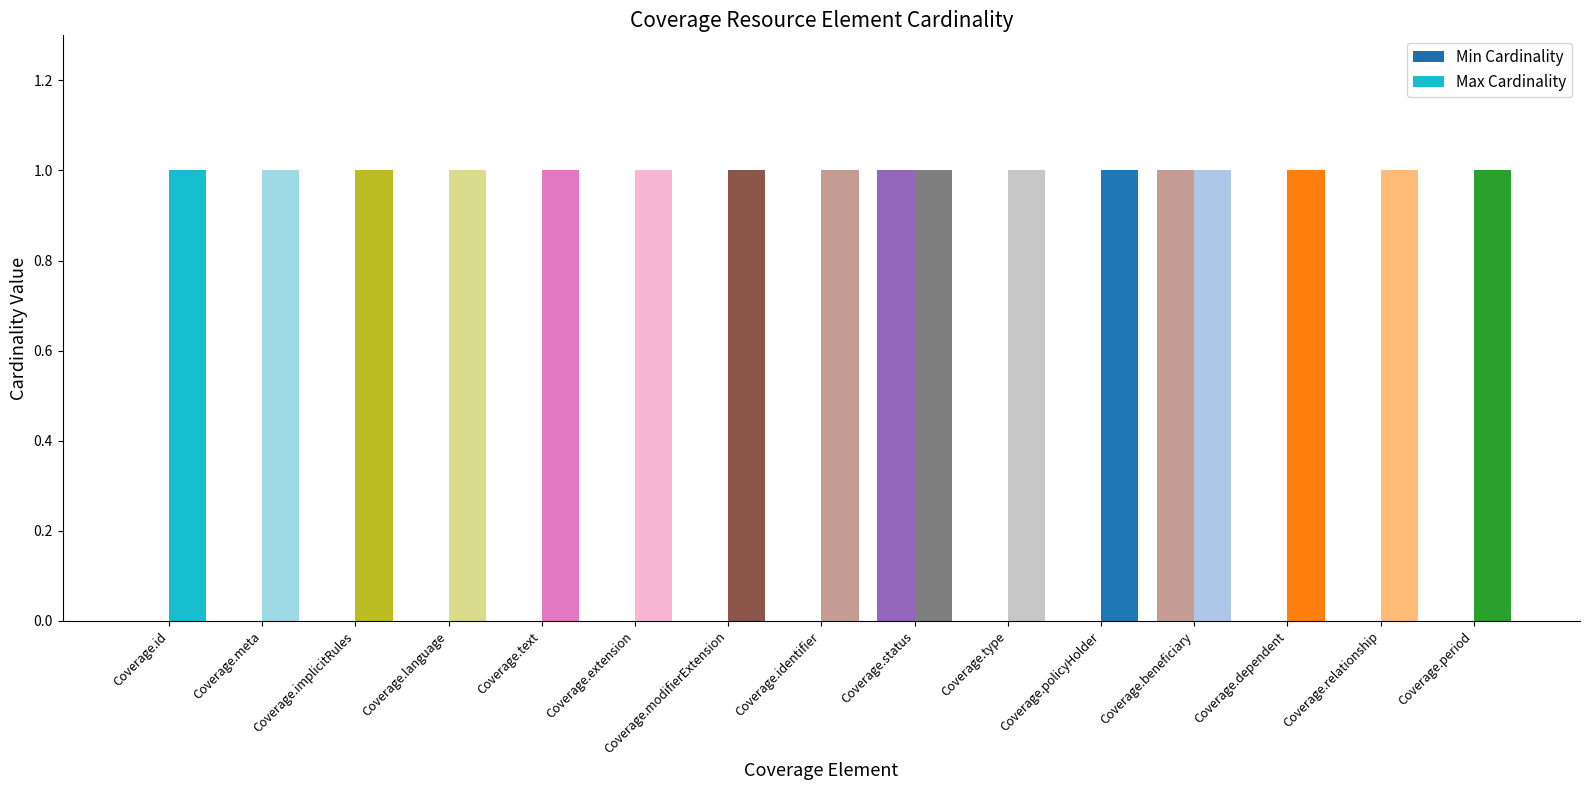

At which label does Max Cardinality reach its minimum?

Coverage.id